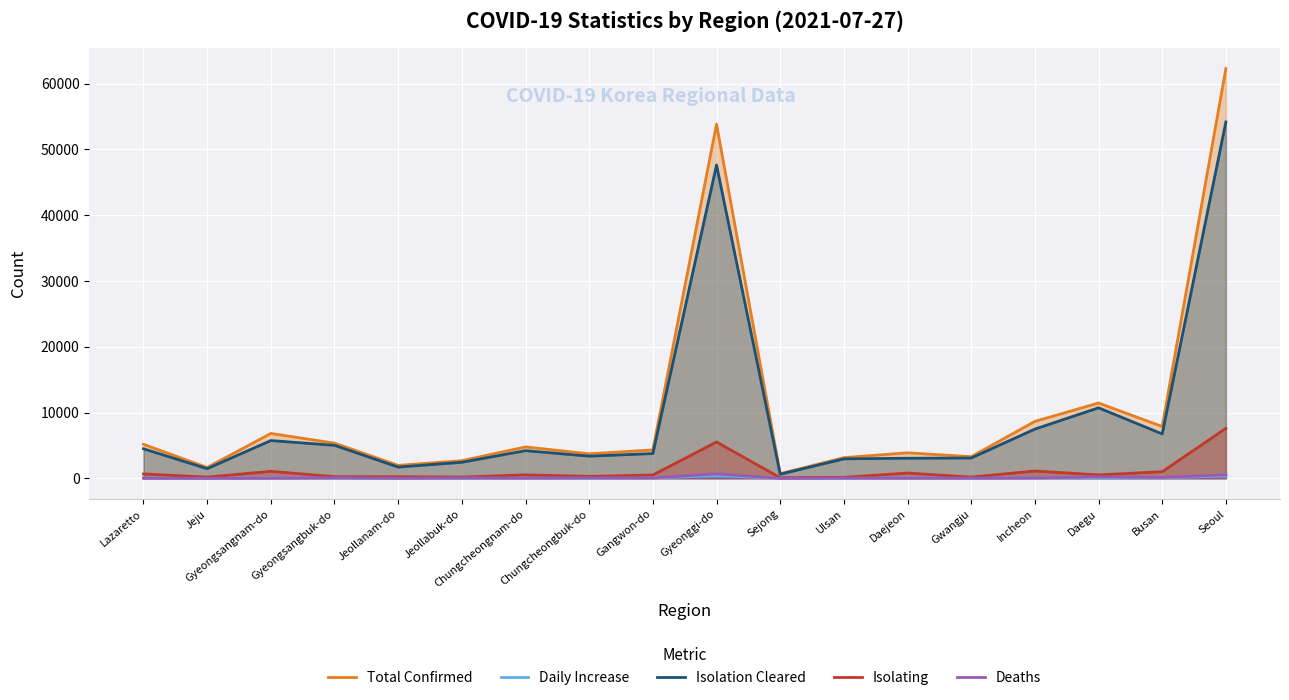

At which category does Deaths reach its first local valley?

Jeju